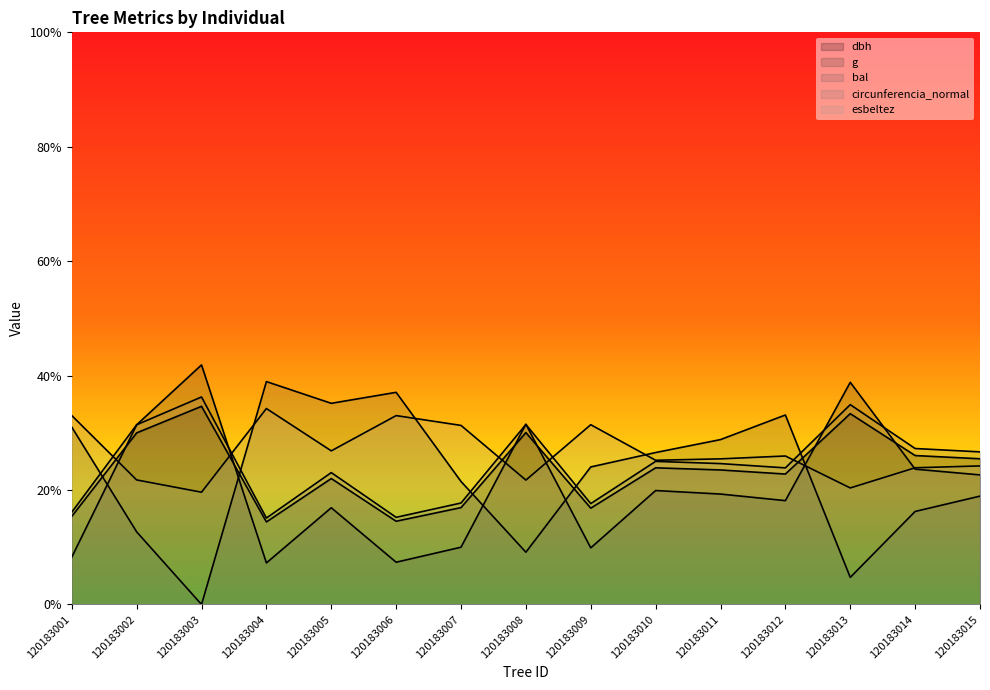

Reading left to right, list all the values displayed in this chart.

dbh: 120183001=0.2	120183002=0.3	120183003=0.3	120183004=0.1	120183005=0.2	120183006=0.1	120183007=0.2	120183008=0.3	120183009=0.2	120183010=0.2	120183011=0.2	120183012=0.2	120183013=0.3	120183014=0.3	120183015=0.3
g: 120183001=0.1	120183002=0.3	120183003=0.4	120183004=0.1	120183005=0.2	120183006=0.1	120183007=0.1	120183008=0.3	120183009=0.1	120183010=0.2	120183011=0.2	120183012=0.2	120183013=0.4	120183014=0.2	120183015=0.2
bal: 120183001=0.3	120183002=0.1	120183003=0.0	120183004=0.4	120183005=0.4	120183006=0.4	120183007=0.2	120183008=0.1	120183009=0.2	120183010=0.3	120183011=0.3	120183012=0.3	120183013=0.0	120183014=0.2	120183015=0.2
circunferencia_normal: 120183001=0.2	120183002=0.3	120183003=0.4	120183004=0.2	120183005=0.2	120183006=0.2	120183007=0.2	120183008=0.3	120183009=0.2	120183010=0.3	120183011=0.2	120183012=0.2	120183013=0.3	120183014=0.3	120183015=0.3
esbeltez: 120183001=0.3	120183002=0.2	120183003=0.2	120183004=0.3	120183005=0.3	120183006=0.3	120183007=0.3	120183008=0.2	120183009=0.3	120183010=0.3	120183011=0.3	120183012=0.3	120183013=0.2	120183014=0.2	120183015=0.2